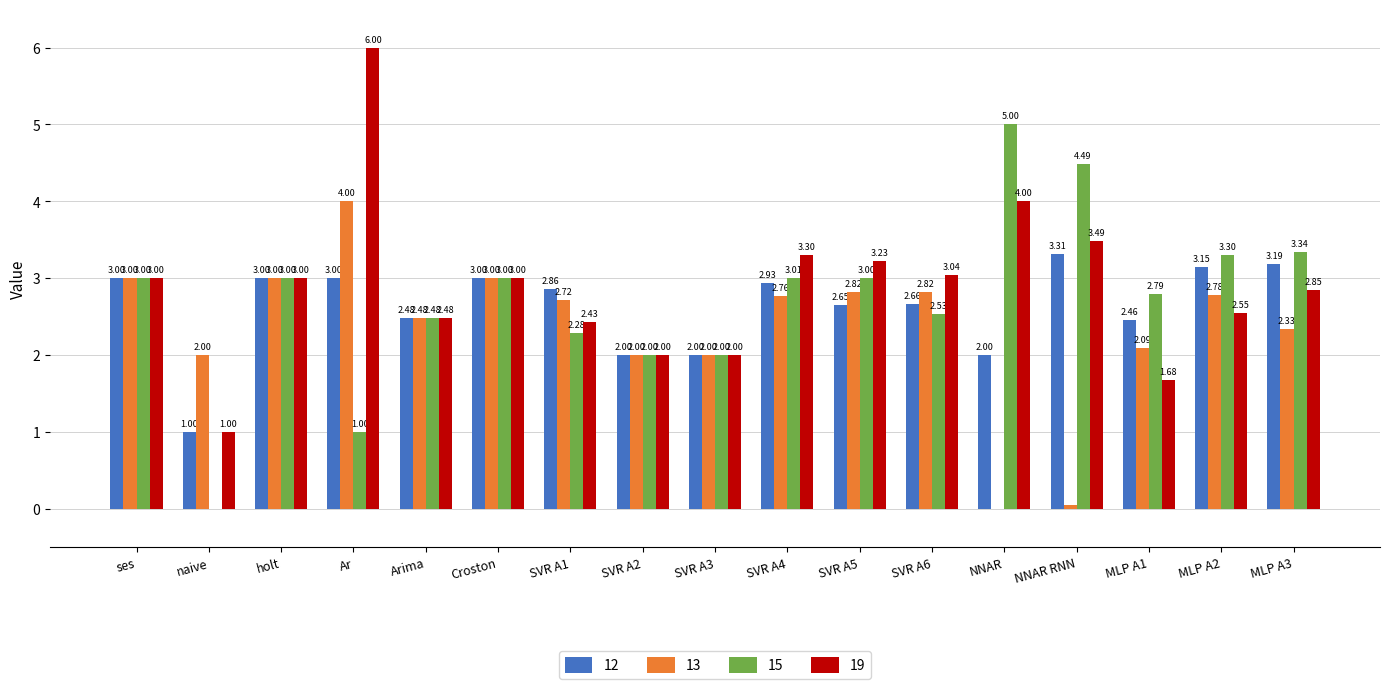

True or false: 13 has a value of 4.7 at ses.

False